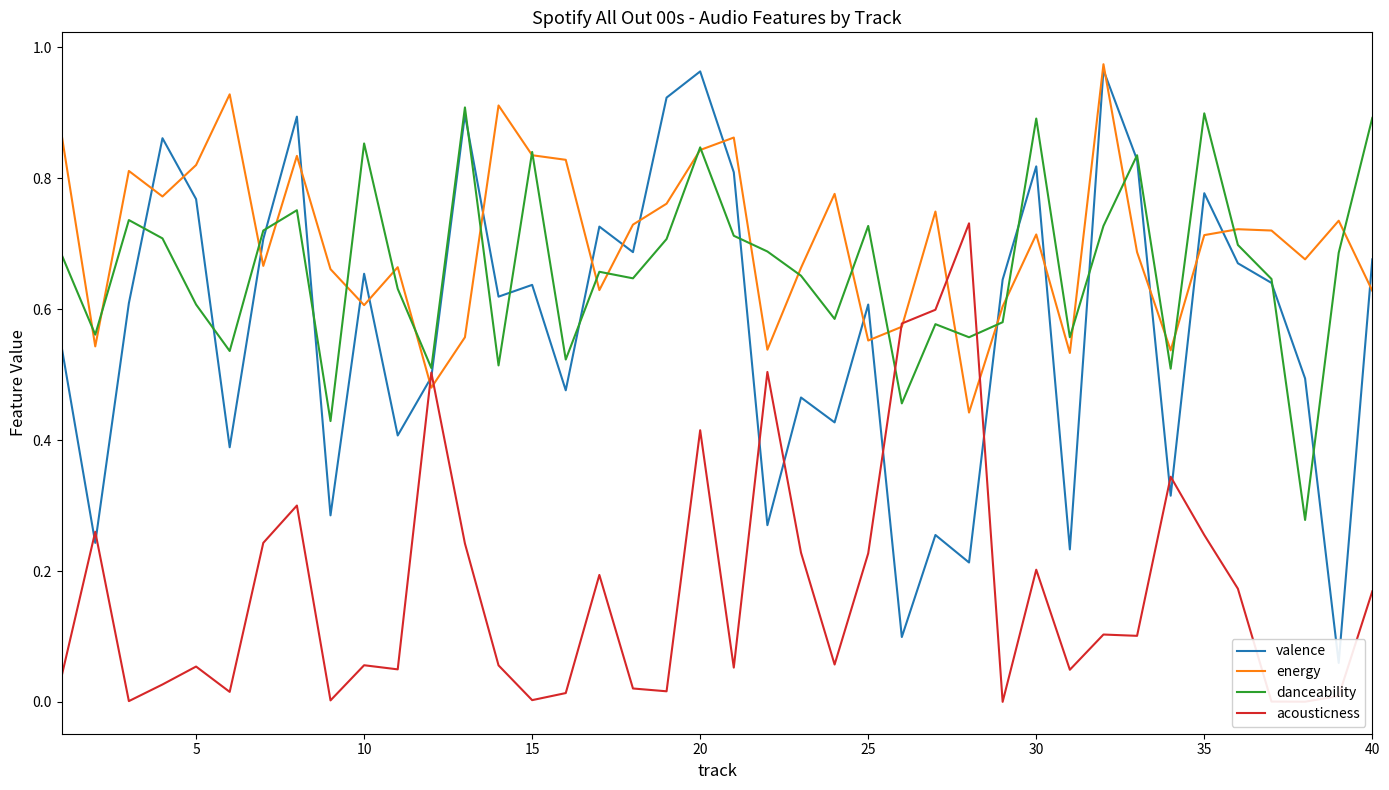

Reading left to right, what are all the values shown in this chart?

valence: 0.5	0.2	0.6	0.9	0.8	0.4	0.7	0.9	0.3	0.7	0.4	0.5	0.9	0.6	0.6	0.5	0.7	0.7	0.9	1.0	0.8	0.3	0.5	0.4	0.6	0.1	0.3	0.2	0.6	0.8	0.2	1.0	0.8	0.3	0.8	0.7	0.6	0.5	0.1	0.7
energy: 0.9	0.5	0.8	0.8	0.8	0.9	0.7	0.8	0.7	0.6	0.7	0.5	0.6	0.9	0.8	0.8	0.6	0.7	0.8	0.8	0.9	0.5	0.7	0.8	0.6	0.6	0.7	0.4	0.6	0.7	0.5	1.0	0.7	0.5	0.7	0.7	0.7	0.7	0.7	0.6
danceability: 0.7	0.6	0.7	0.7	0.6	0.5	0.7	0.8	0.4	0.9	0.6	0.5	0.9	0.5	0.8	0.5	0.7	0.6	0.7	0.8	0.7	0.7	0.7	0.6	0.7	0.5	0.6	0.6	0.6	0.9	0.6	0.7	0.8	0.5	0.9	0.7	0.6	0.3	0.7	0.9
acousticness: 0.0	0.3	0.0	0.0	0.1	0.0	0.2	0.3	0.0	0.1	0.0	0.5	0.2	0.1	0.0	0.0	0.2	0.0	0.0	0.4	0.1	0.5	0.2	0.1	0.2	0.6	0.6	0.7	0.0	0.2	0.0	0.1	0.1	0.3	0.3	0.2	0.0	0.0	0.0	0.2